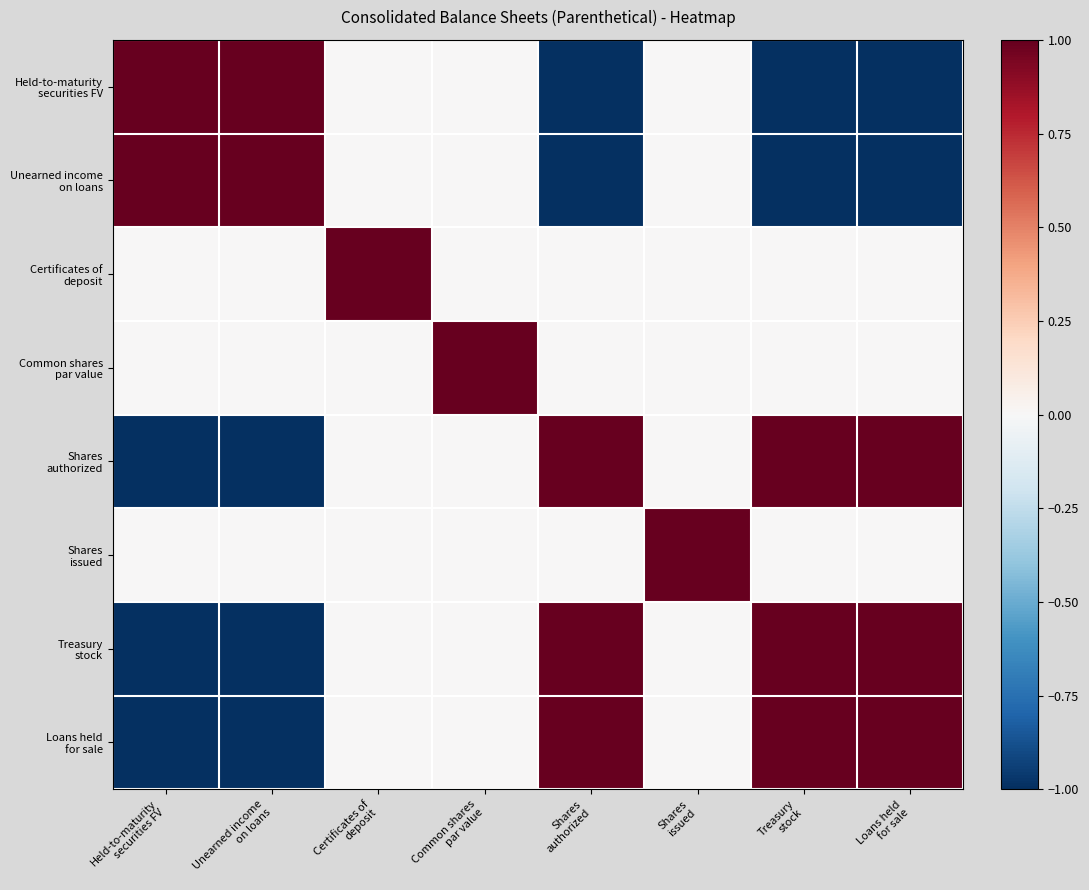

What is the smallest value displayed?

-1.0